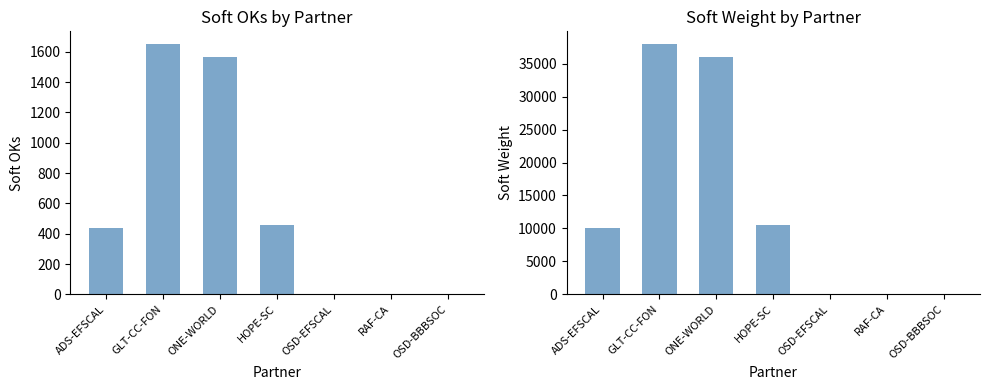

What are all the series names shown in the legend?

Soft OKs, Soft Weight